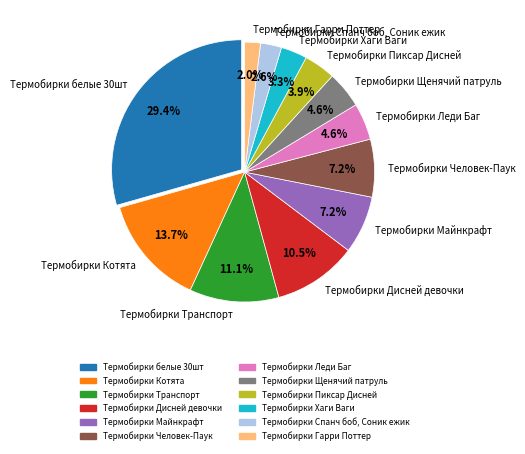

To the nearest percent, what is the difference between the Термобирки Леди Баг and Термобирки Спанч боб, Соник ежик slice percentages?

2%